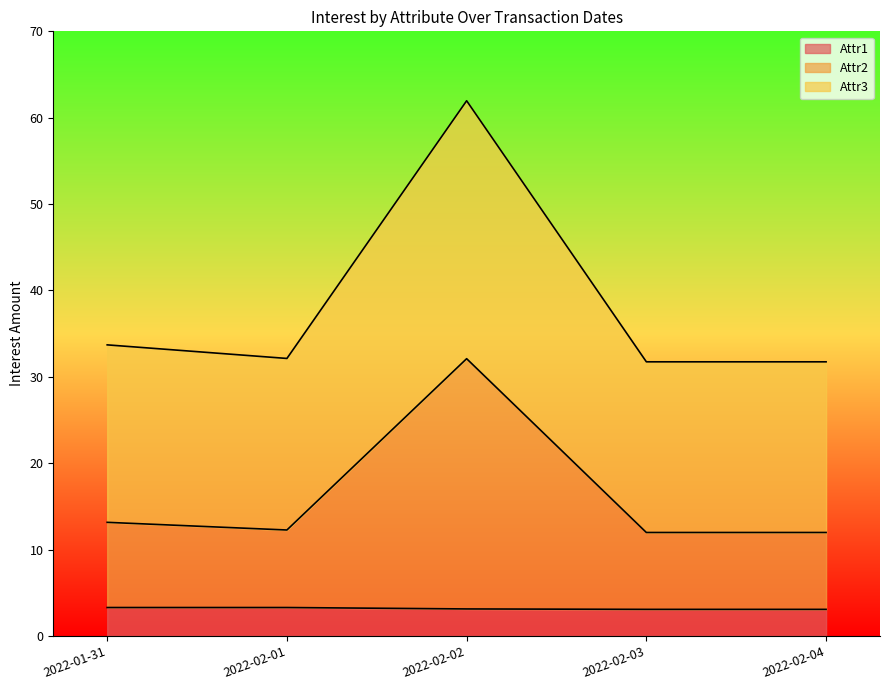

In Attr3, how many points are higher than both neighbors (excluding endpoints)?

1